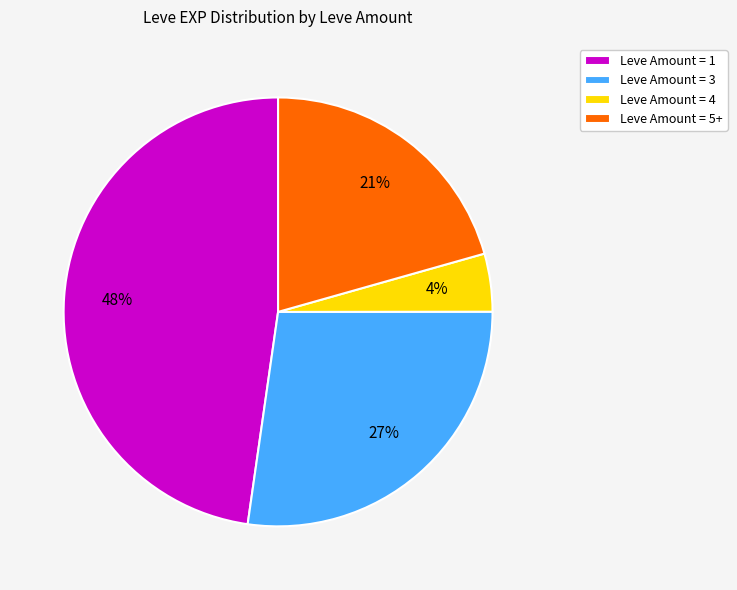

To the nearest percent, what is the difference between the Leve Amount = 1 and Leve Amount = 5+ slice percentages?

27%